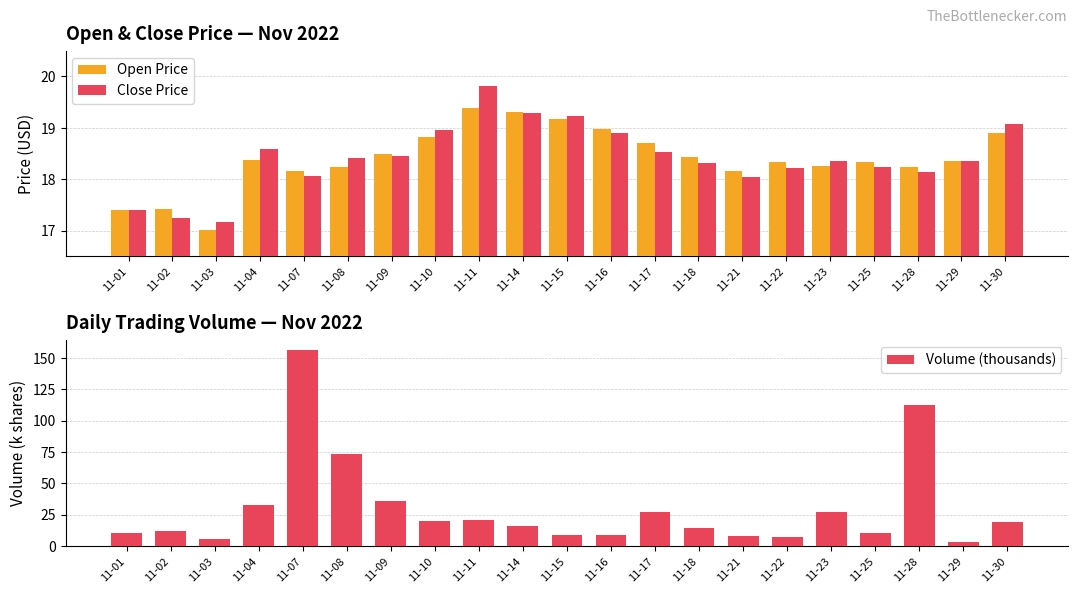

Which series has the largest total across all categories?

Volume (thousands)